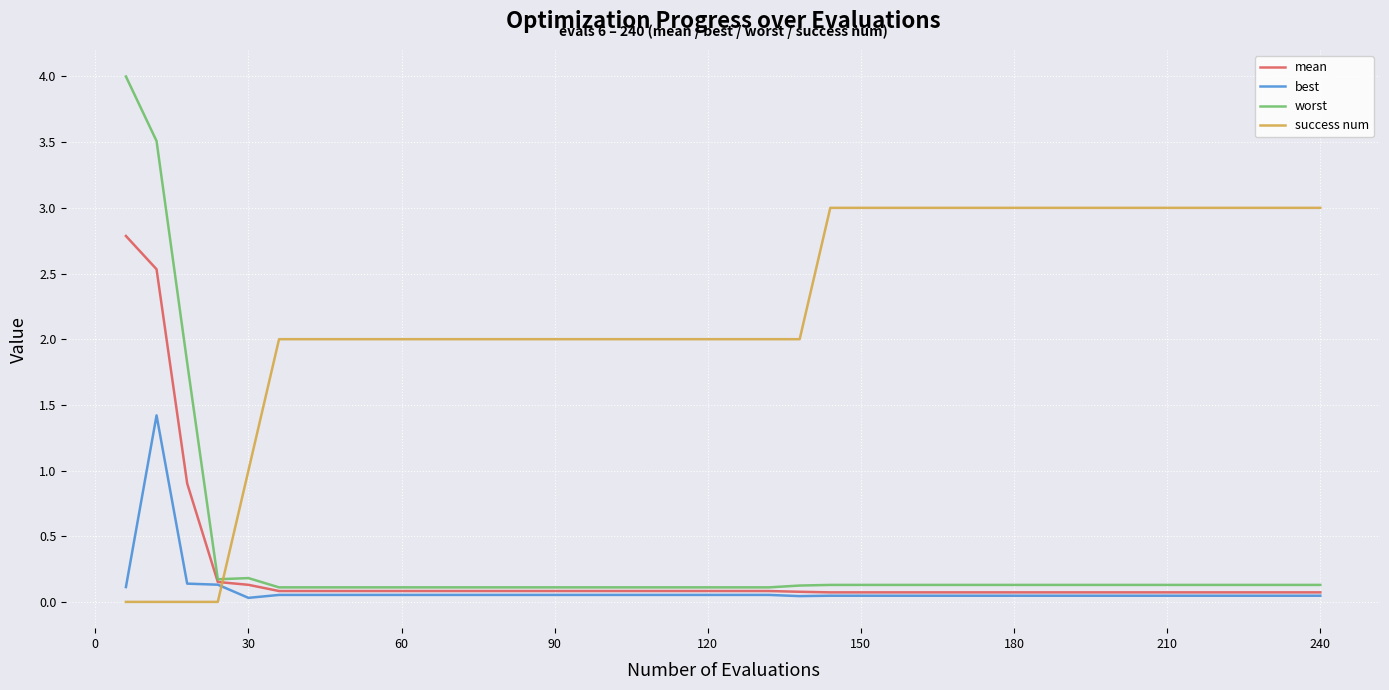

Rank the series by their maximum value, from lowest to highest.

best, mean, success num, worst